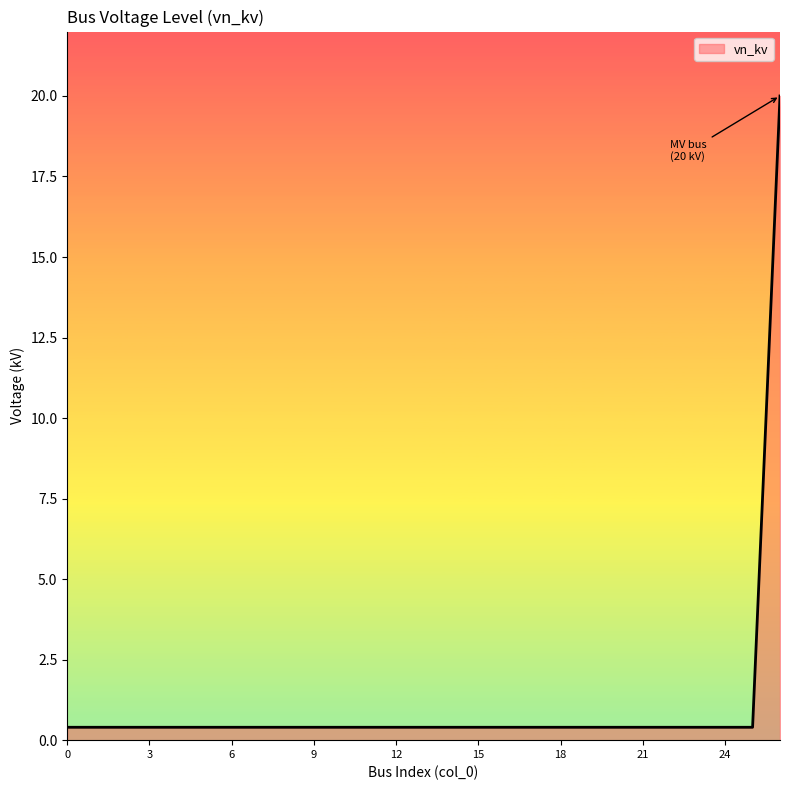

What is the difference between the maximum and minimum values?

19.6